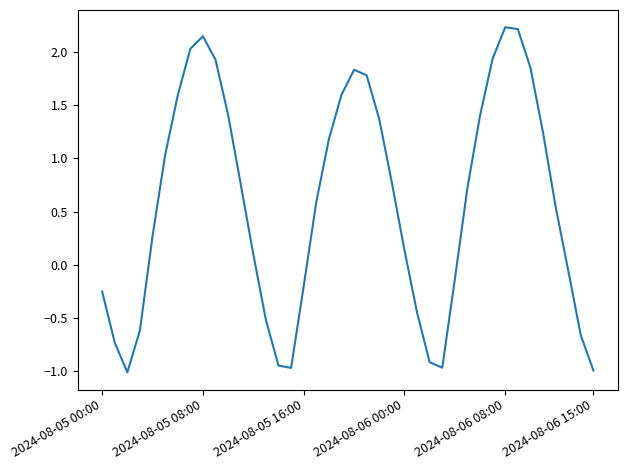

What is the difference between the maximum and minimum values?

3.2